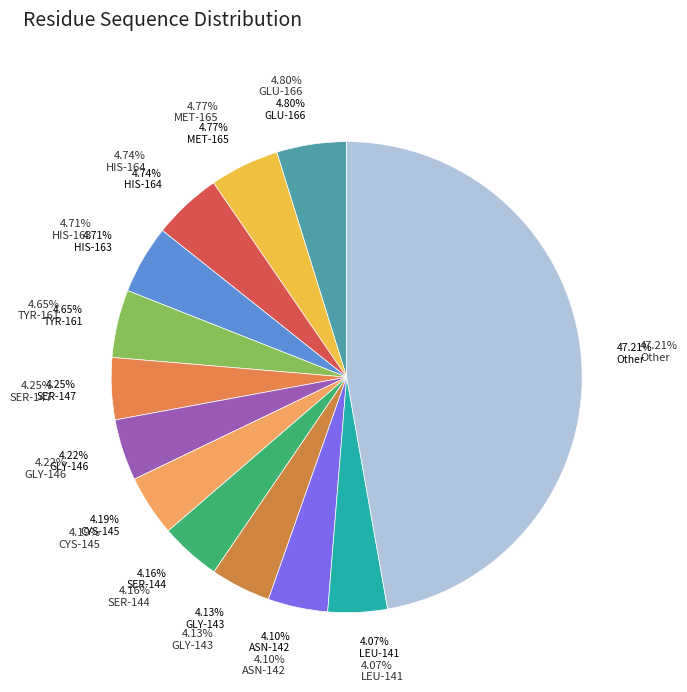

What percentage is NOT represented by HIS-164?

95.3%